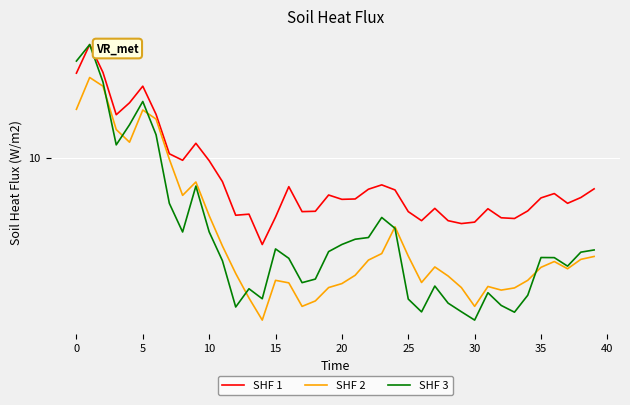

What are all the series names shown in the legend?

SHF 1, SHF 2, SHF 3